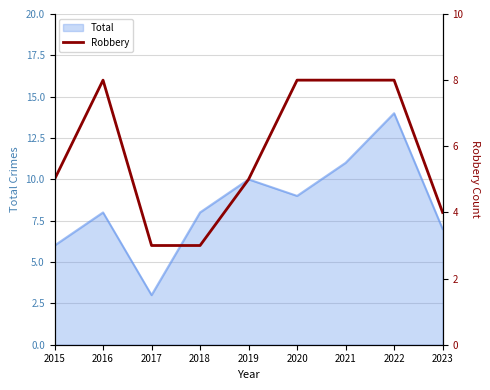

True or false: Total has a value of 23 at 2022.

False